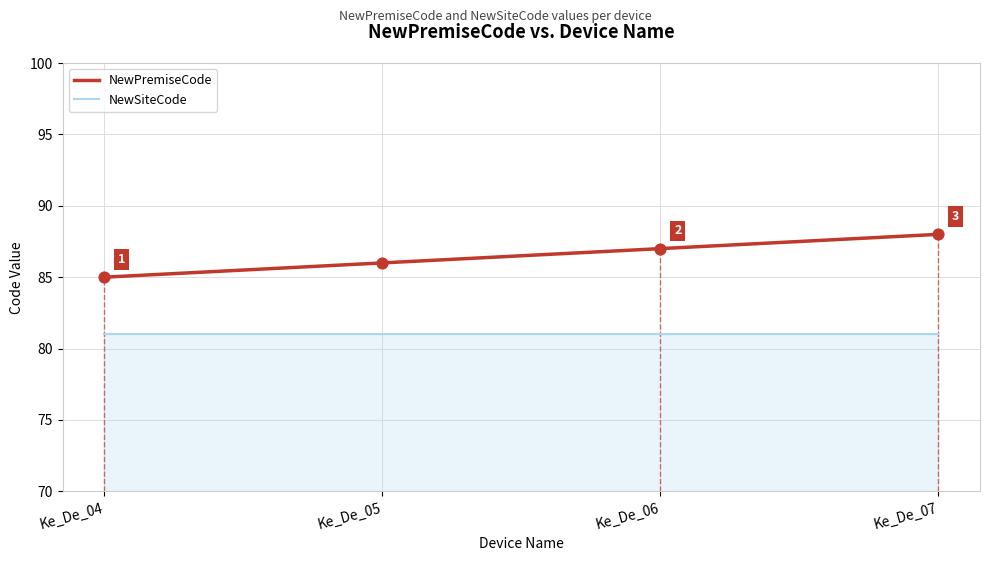

Which series has the largest total across all categories?

NewPremiseCode